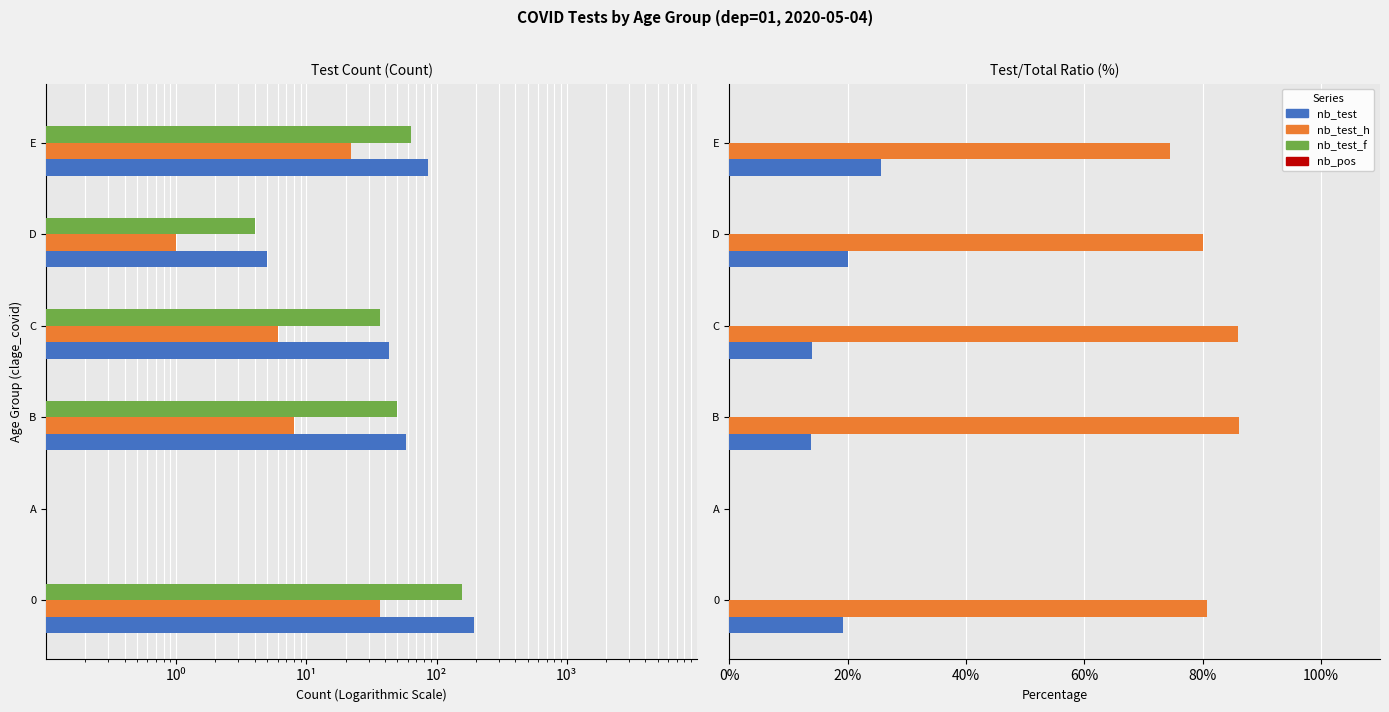

What is the difference between the second highest and minimum values in the nb_test_h series?

21.9